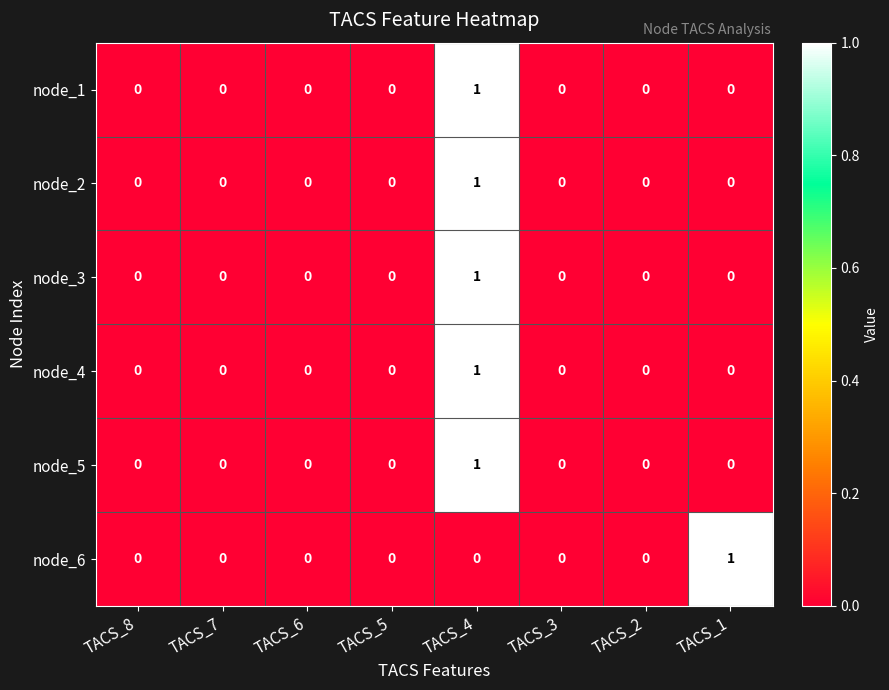

How many values in the node_3 series exceed 0?

1